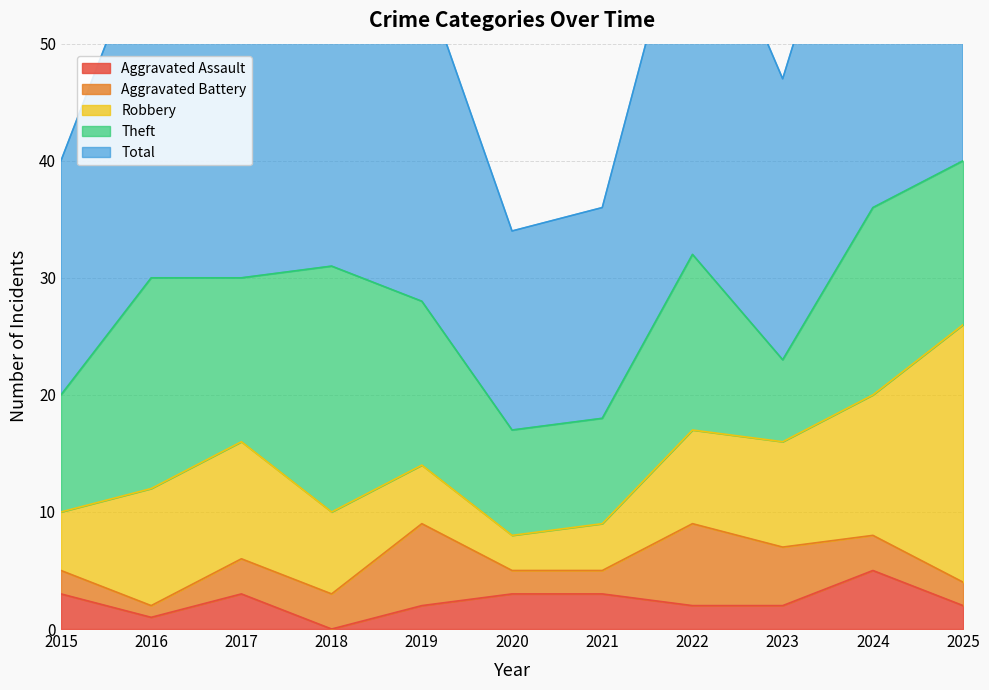

What is the difference between the maximum and minimum values in the Aggravated Assault series?

5